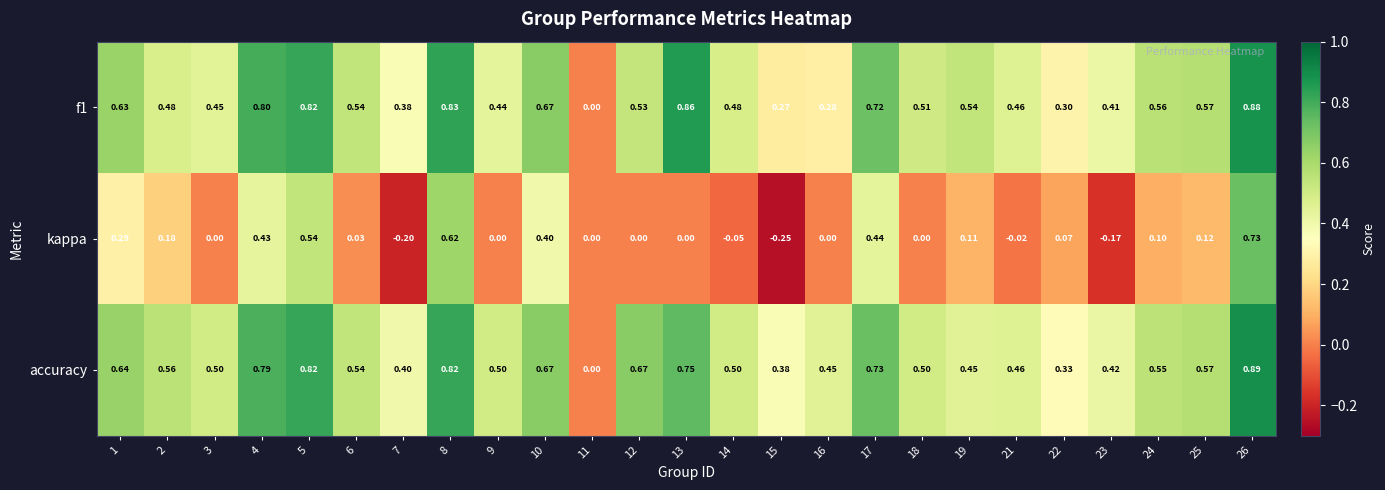

Between 7 and 24, which series saw the biggest shift?

kappa